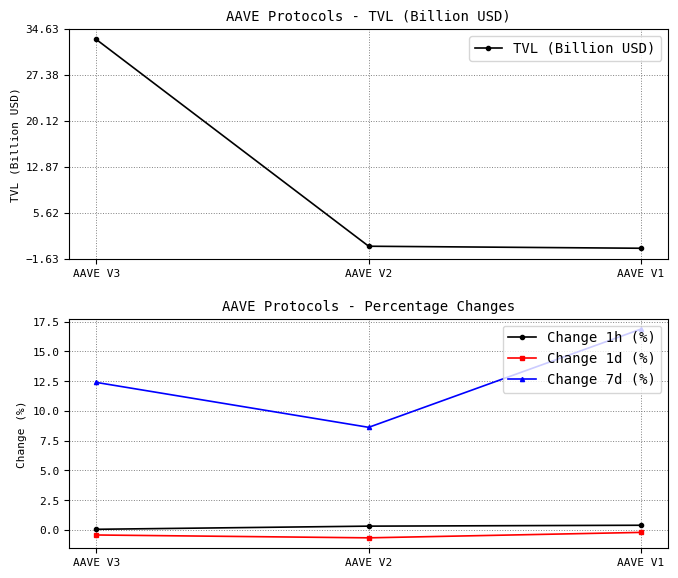

Is it true that Change 1h (%) equals 0.1 at AAVE V3?

True